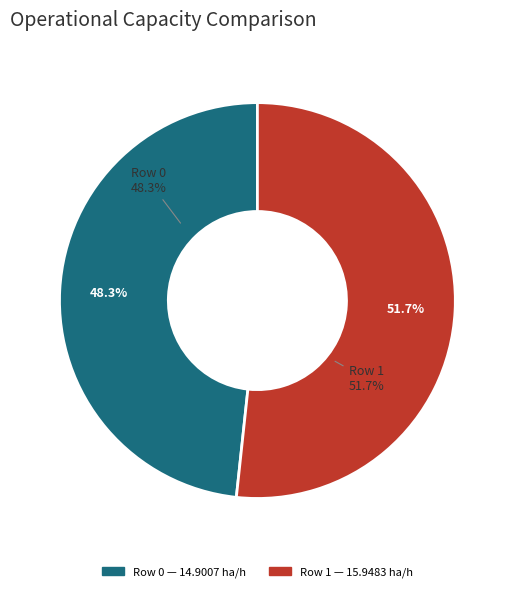

Is there a majority slice in this chart?

Yes